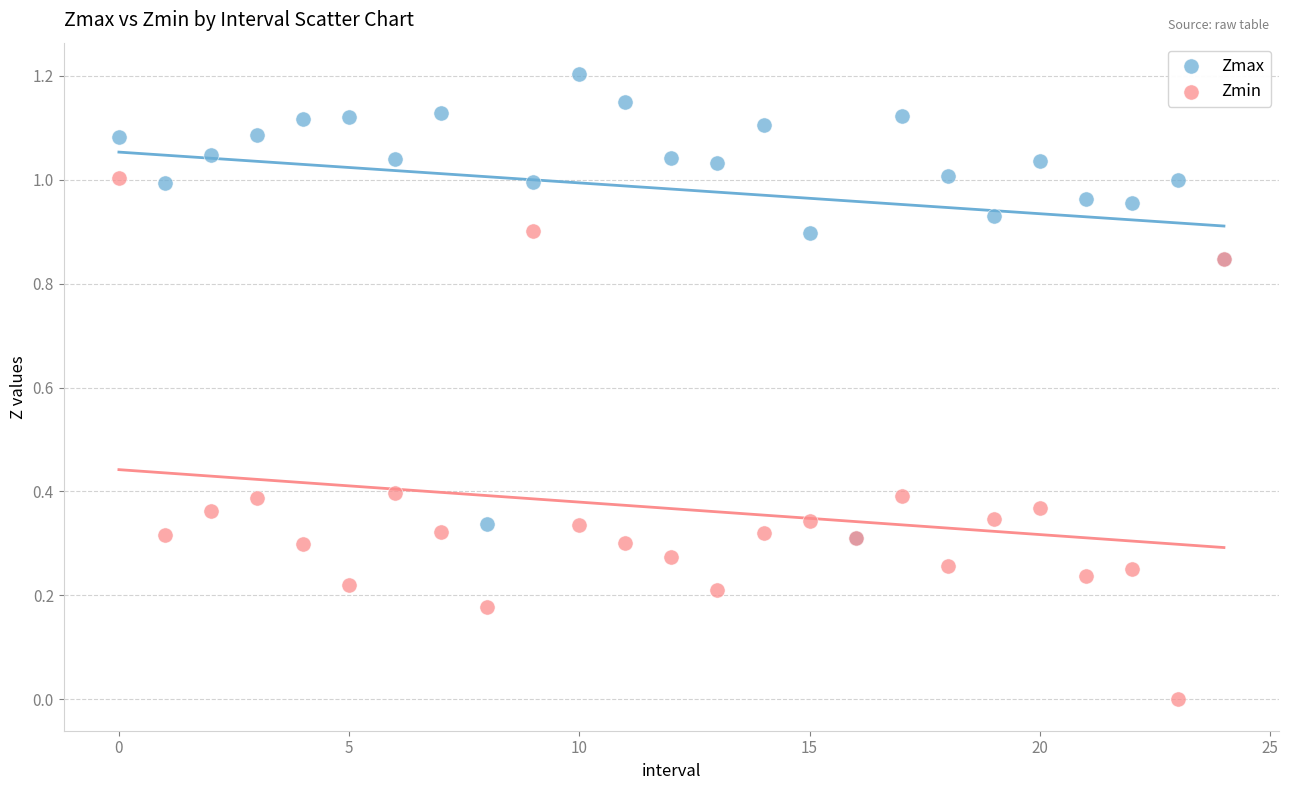

What are all the series names shown in the legend?

Zmax, Zmin